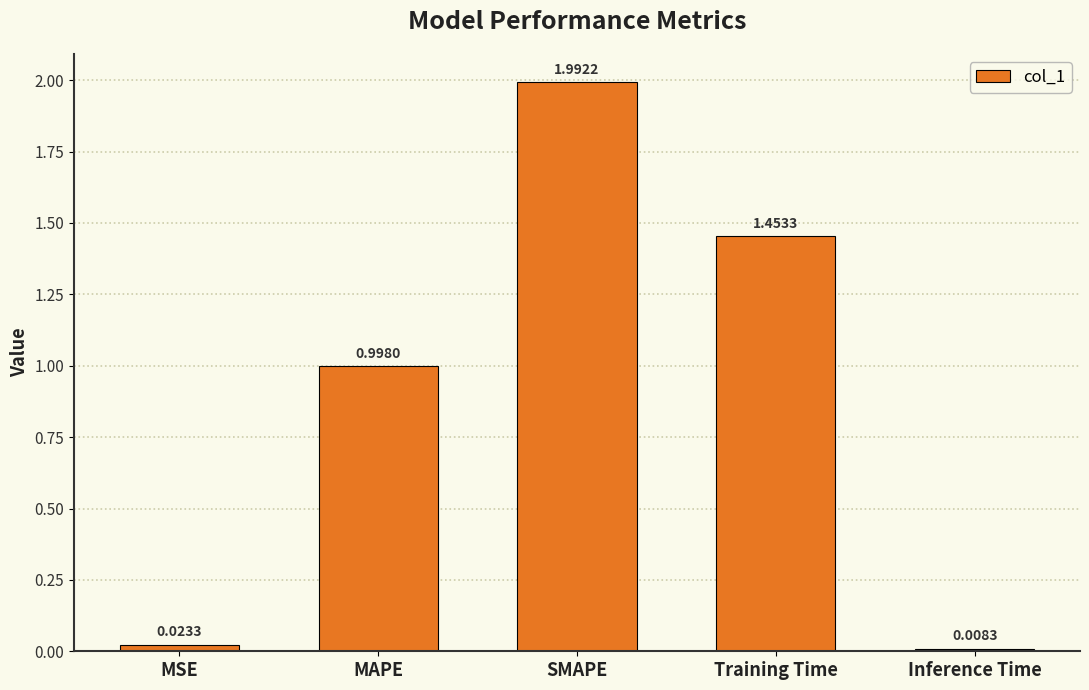

What is the label of the 1st bar from the left?

MSE